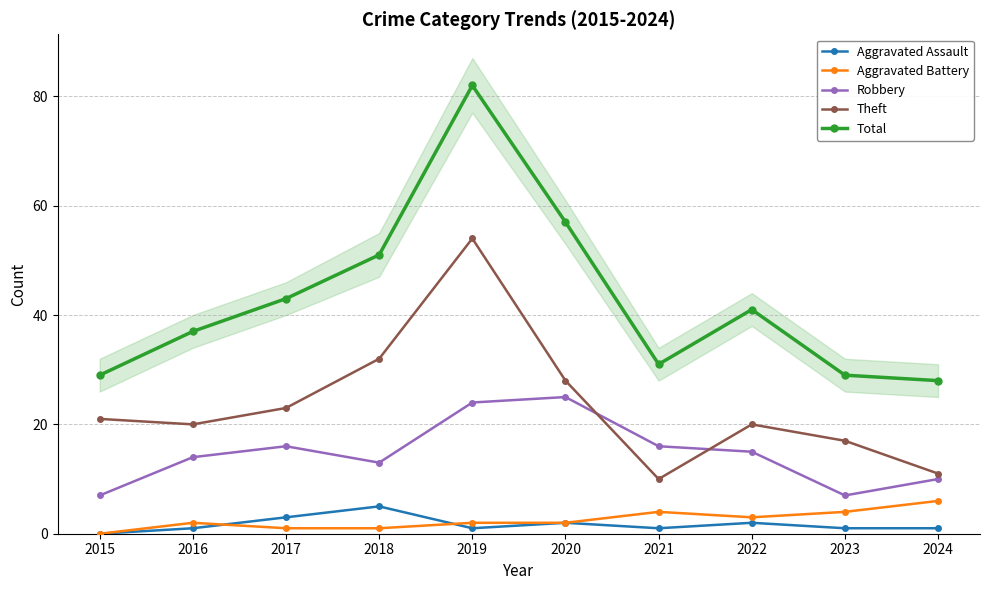

At which label does Aggravated Battery reach its minimum?

2015